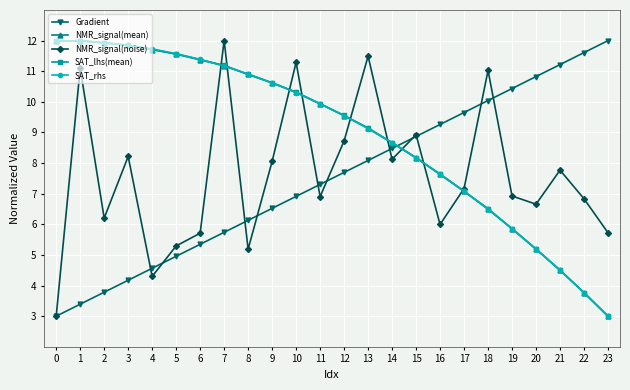

What is the minimum value for NMR_signal(noise)?

3.0